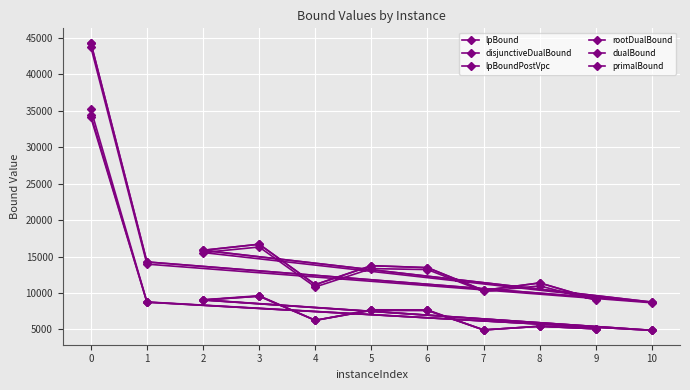

What is the difference between the maximum and minimum values in the rootDualBound series?

35072.5